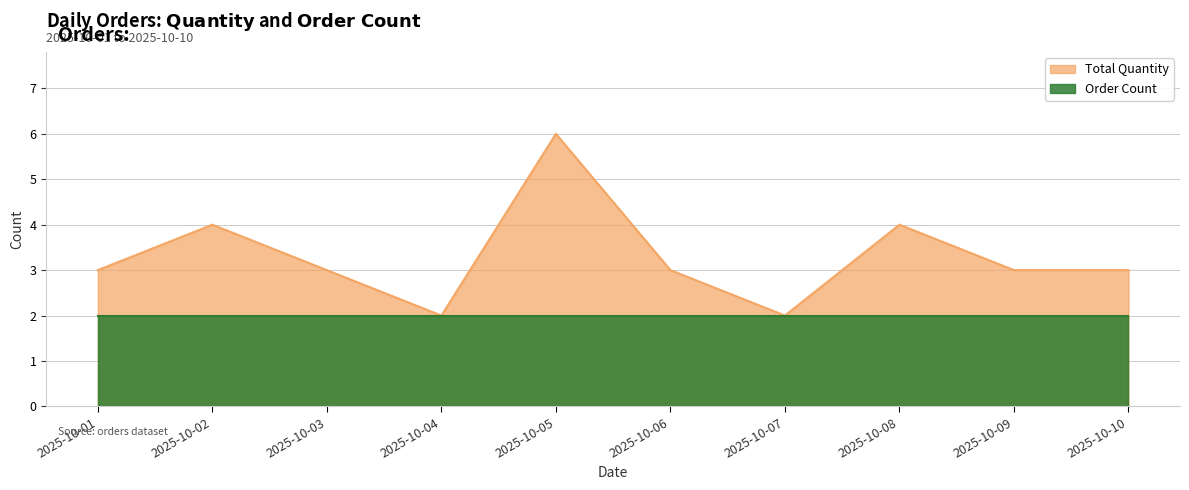

List the labels in order of value, largest first.

2025-10-05, 2025-10-02, 2025-10-08, 2025-10-01, 2025-10-03, 2025-10-06, 2025-10-09, 2025-10-10, 2025-10-04, 2025-10-07